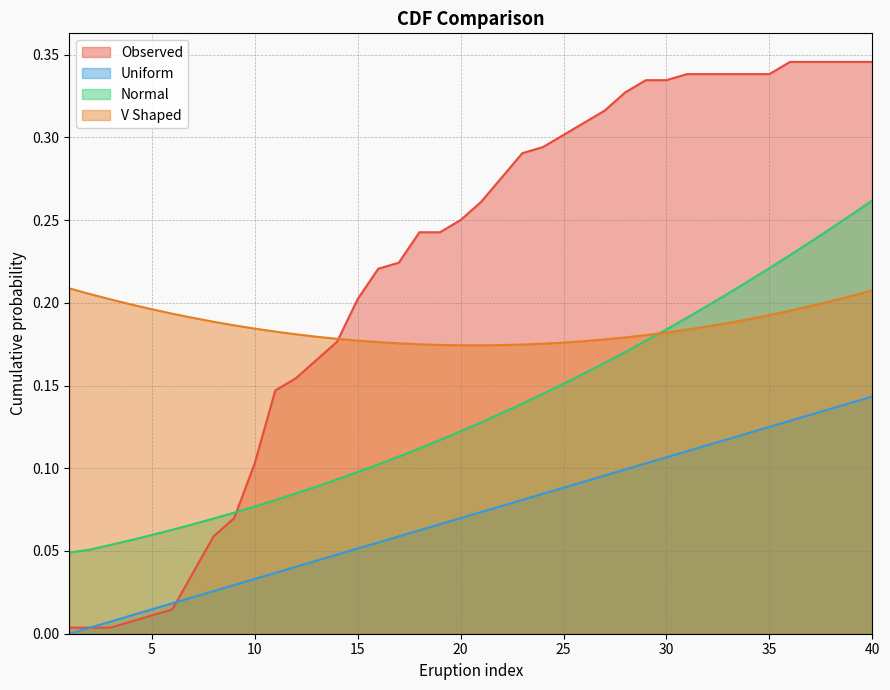

Is the value of Uniform at 19 greater than the value of V Shaped at 8?

No